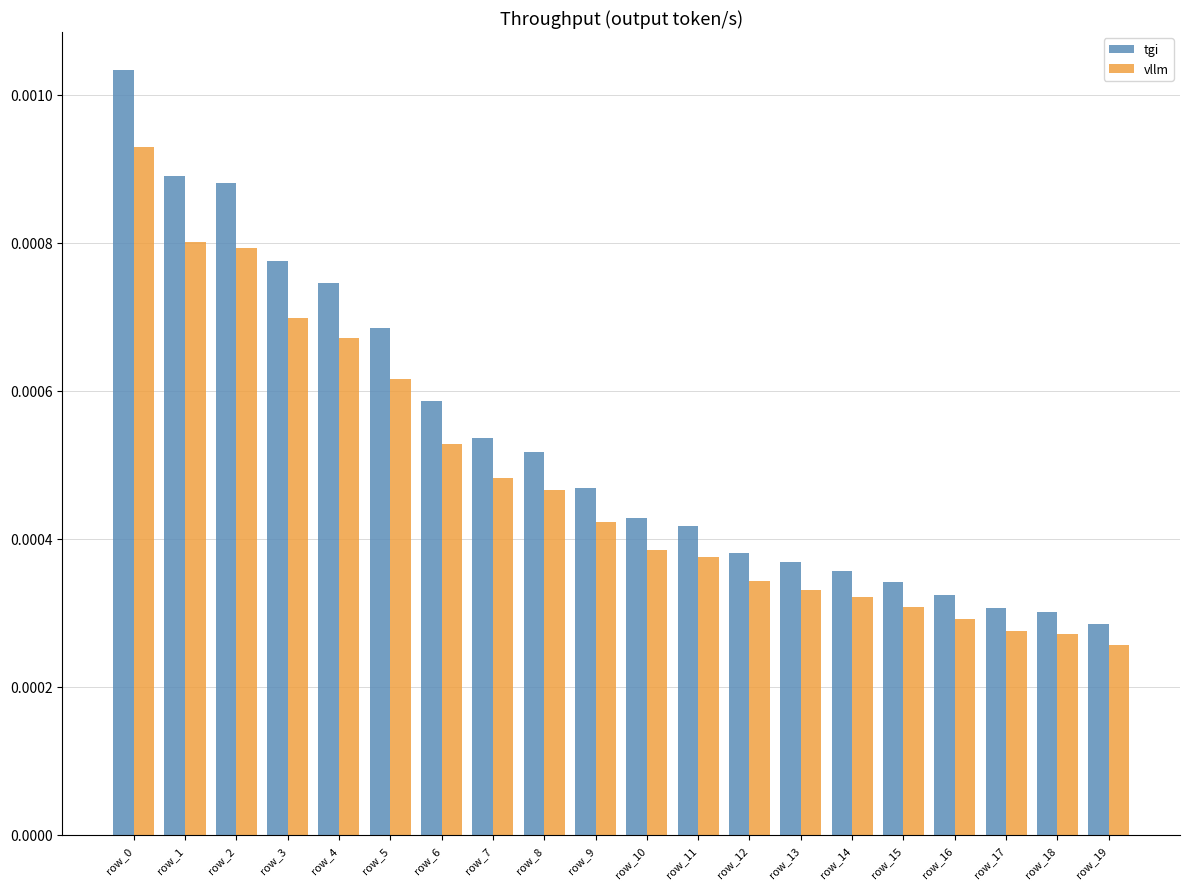

Count the vllm values in the range 0 to 1.

20